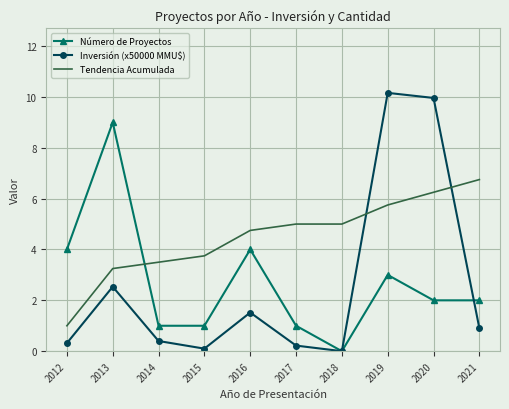

True or false: Inversión (x50000 MMU$) has a value of 10.0 at 2020.

True